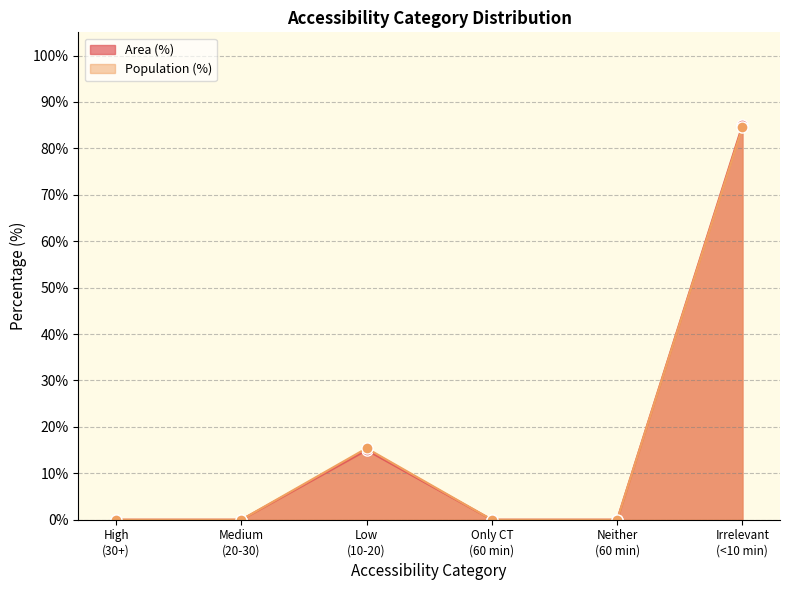

List the series in order of their peak value, lowest first.

Population (%), Area (%)